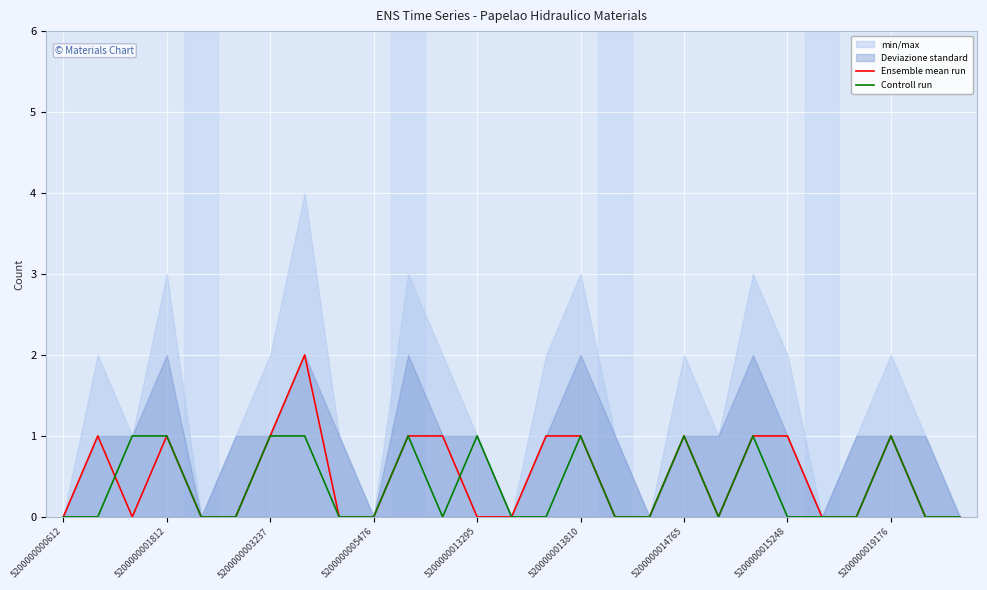

Reading left to right, transcribe all the data shown in this chart.

Ensemble mean run: 0	1	0	1	0	0	1	2	0	0	1	1	0	0	1	1	0	0	1	0	1	1	0	0	1	0	0
Controll run: 0	0	1	1	0	0	1	1	0	0	1	0	1	0	0	1	0	0	1	0	1	0	0	0	1	0	0